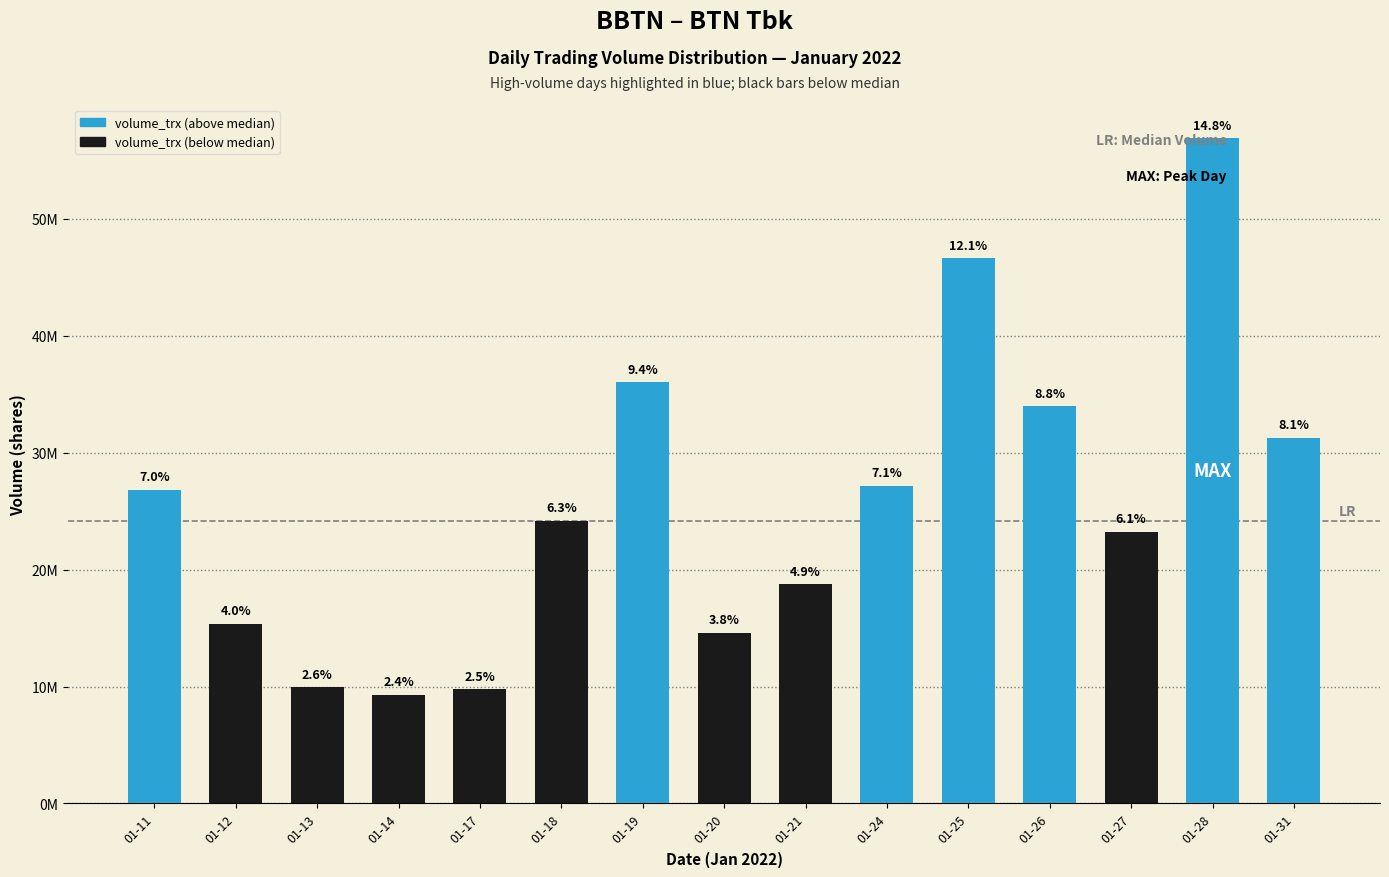

What is the maximum value shown in the chart?

56907600